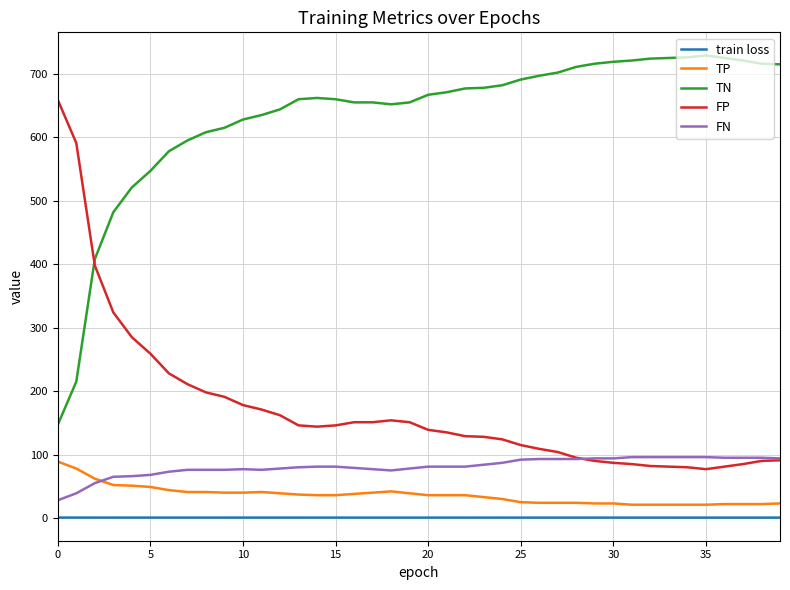

What is the maximum value shown in the chart?

729.0